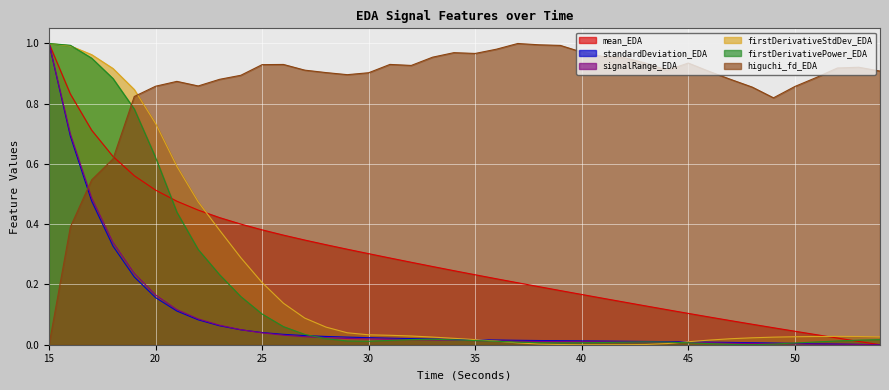

True or false: mean_EDA and standardDeviation_EDA intersect in this chart.

False